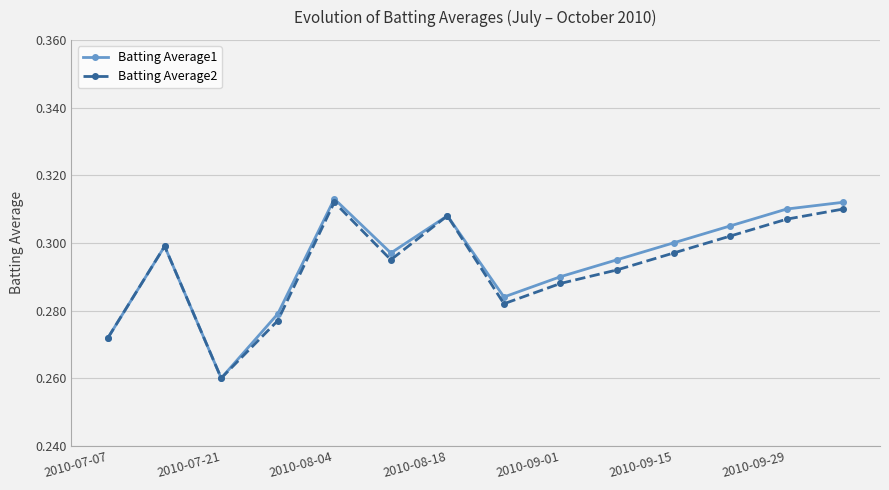

How many interior local valleys does the Batting Average2 series have?

3